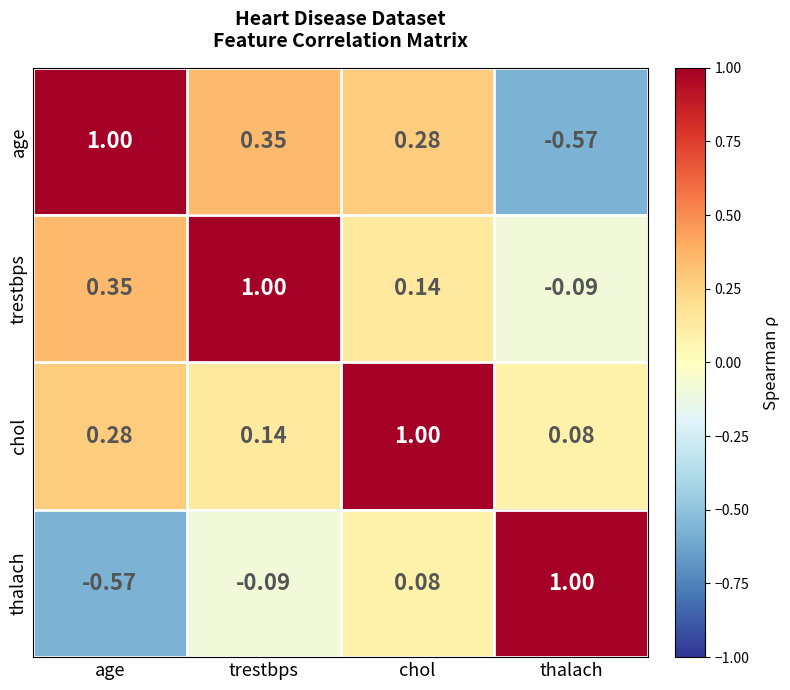

At thalach, list the series in order from smallest to largest.

age, trestbps, chol, thalach